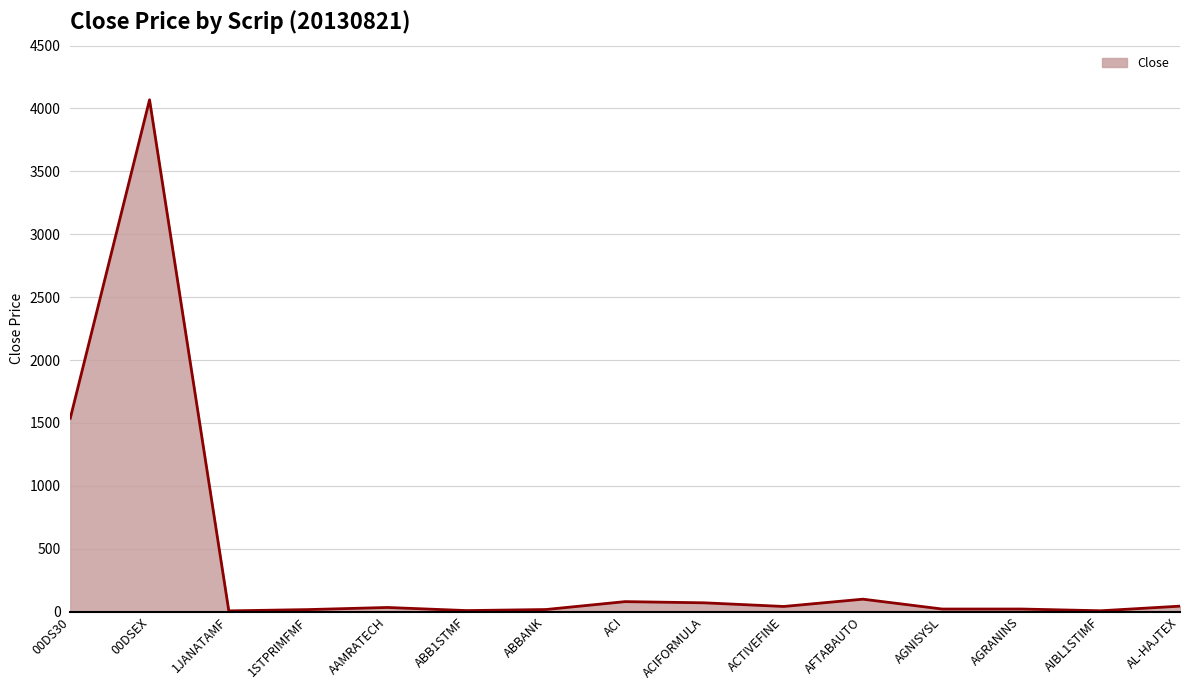

At which label is the value closest to 2037?

00DS30